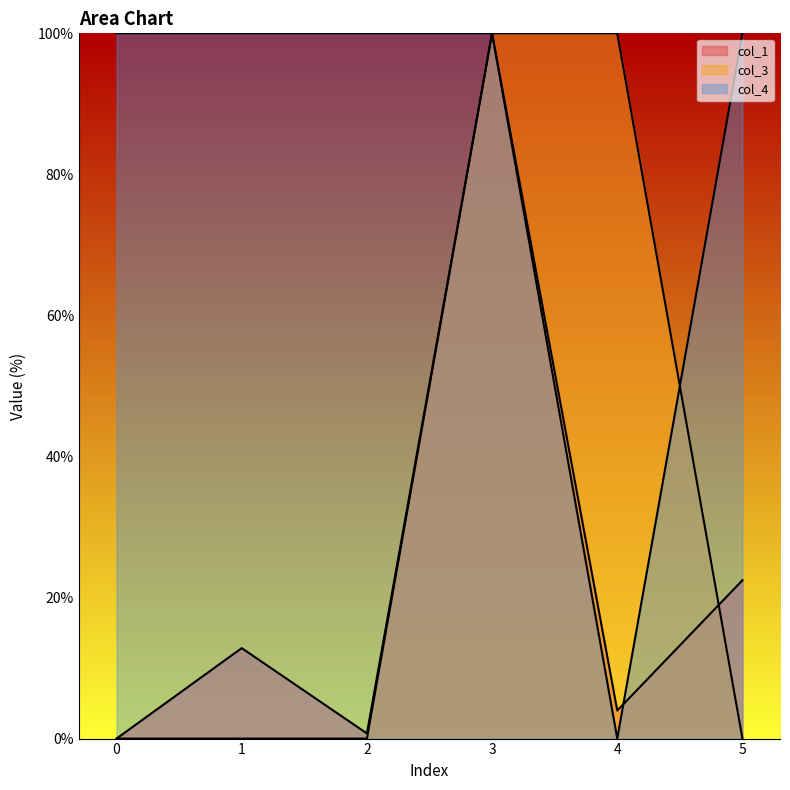

How many values in the col_1 series exceed 12?

3